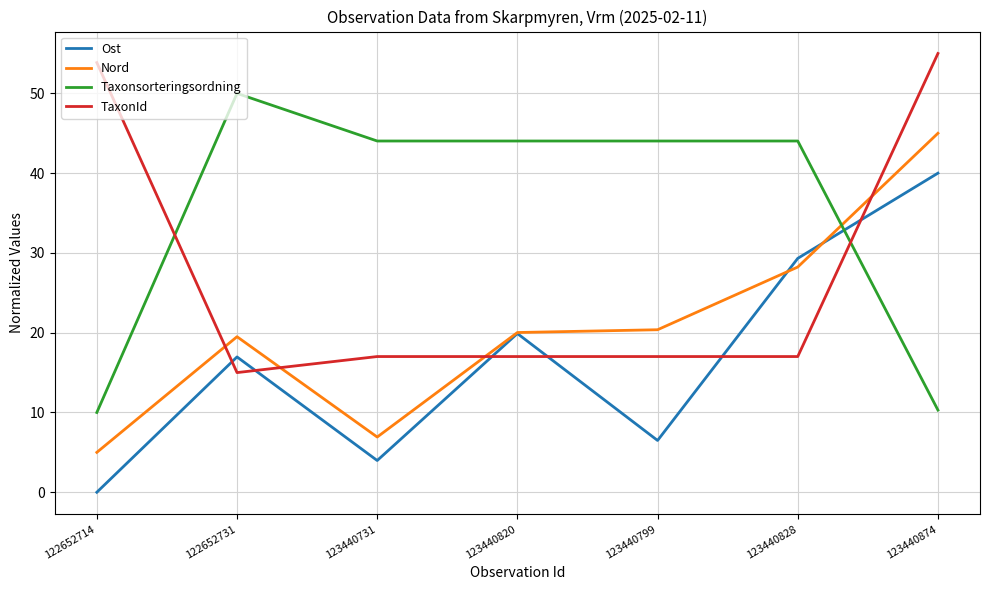

List the series in order of their overall mean, highest first.

Taxonsorteringsordning, TaxonId, Nord, Ost